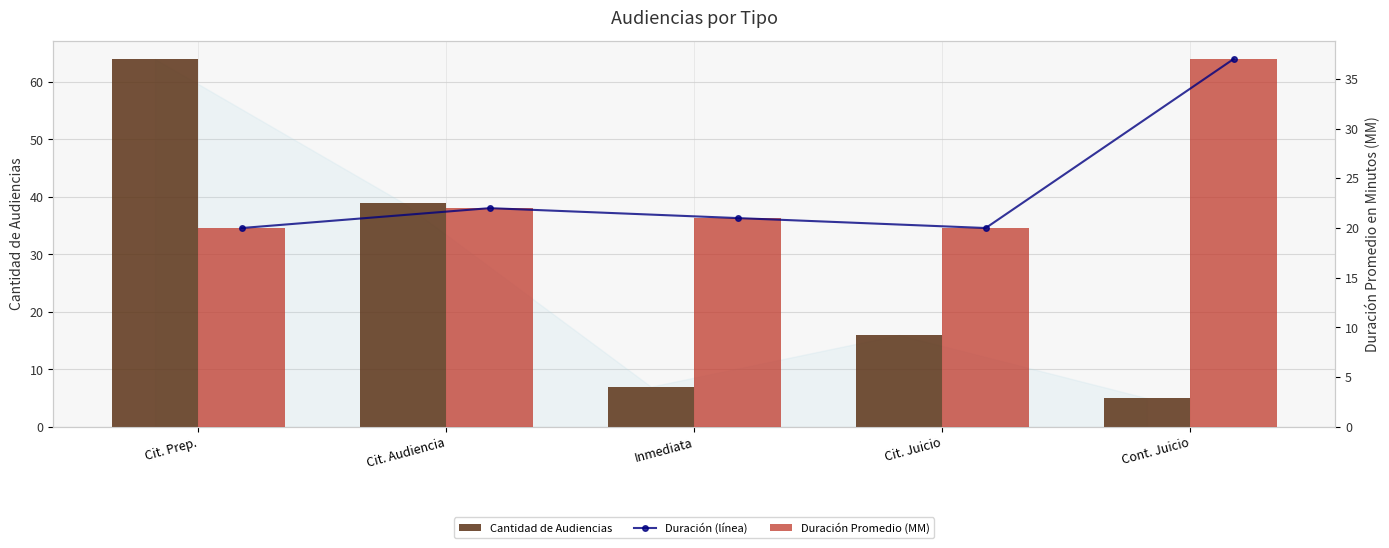

At how many categories does at least one series exceed 5?

5